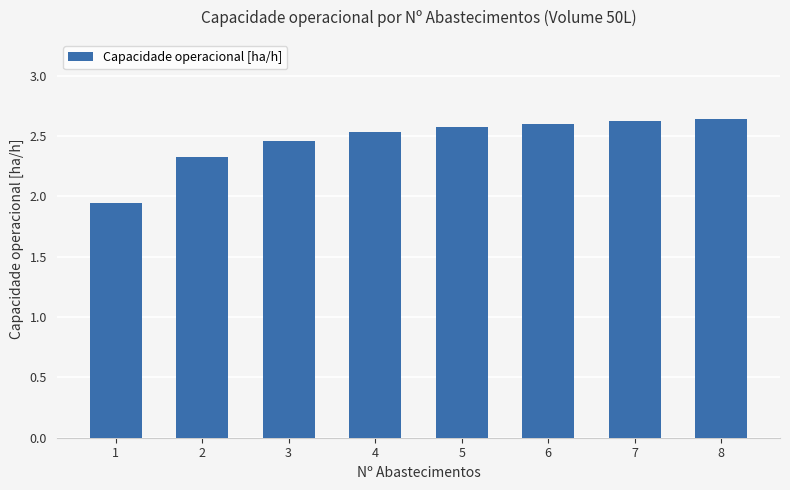

Is it true that the value at 3 is 1.7?

False